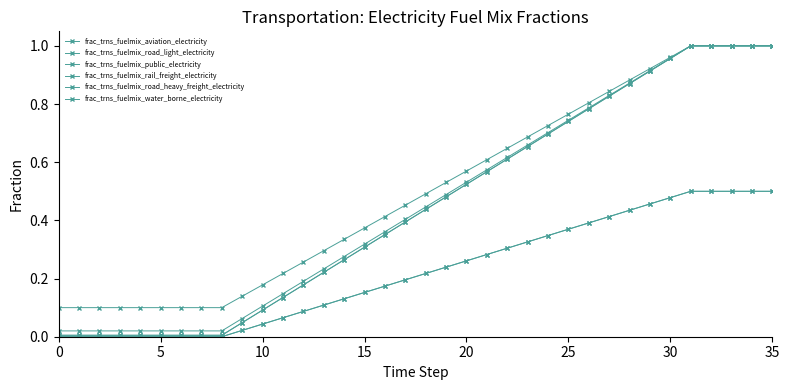

What is the value of the frac_trns_fuelmix_rail_freight_electricity point at the 33rd from the left?

1.0